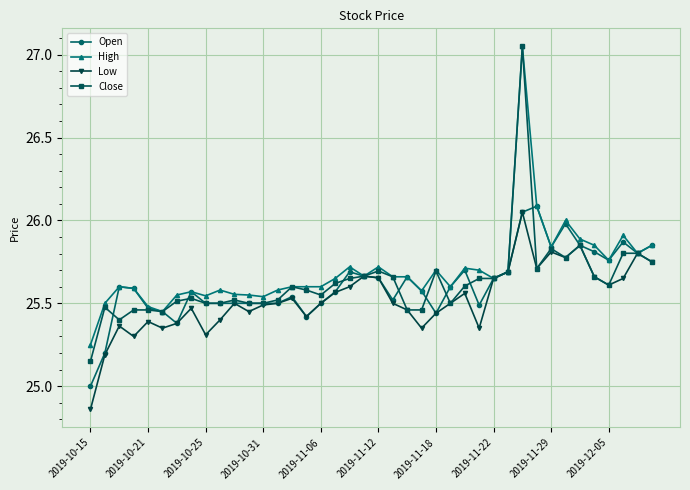

Which series has the widest spread of values?

Close